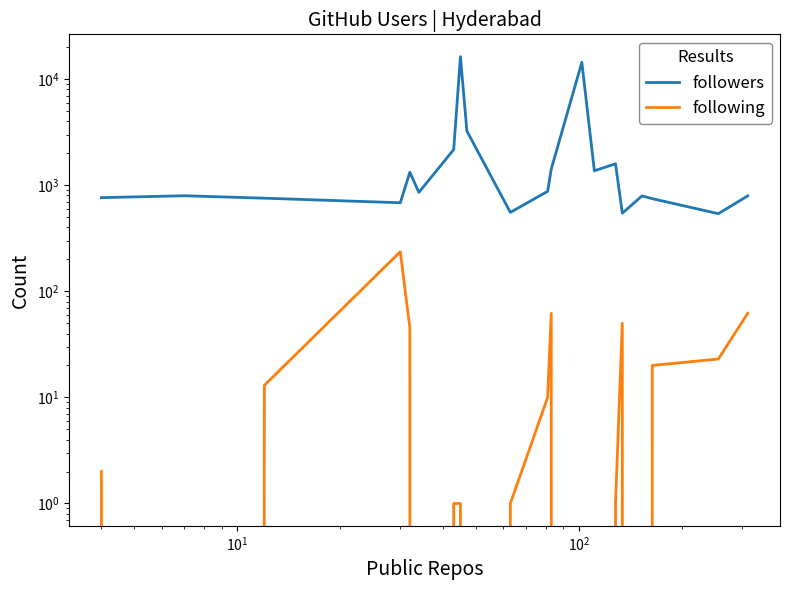

Reading left to right, transcribe all the data shown in this chart.

followers: 763	795	754	683	1326	855	2164	16262	3235	554	875	1417	14371	1367	1590	544	792	746	539	792
following: 2	0	13	236	45	0	1	1	0	1	10	62	0	0	1	50	0	20	23	62